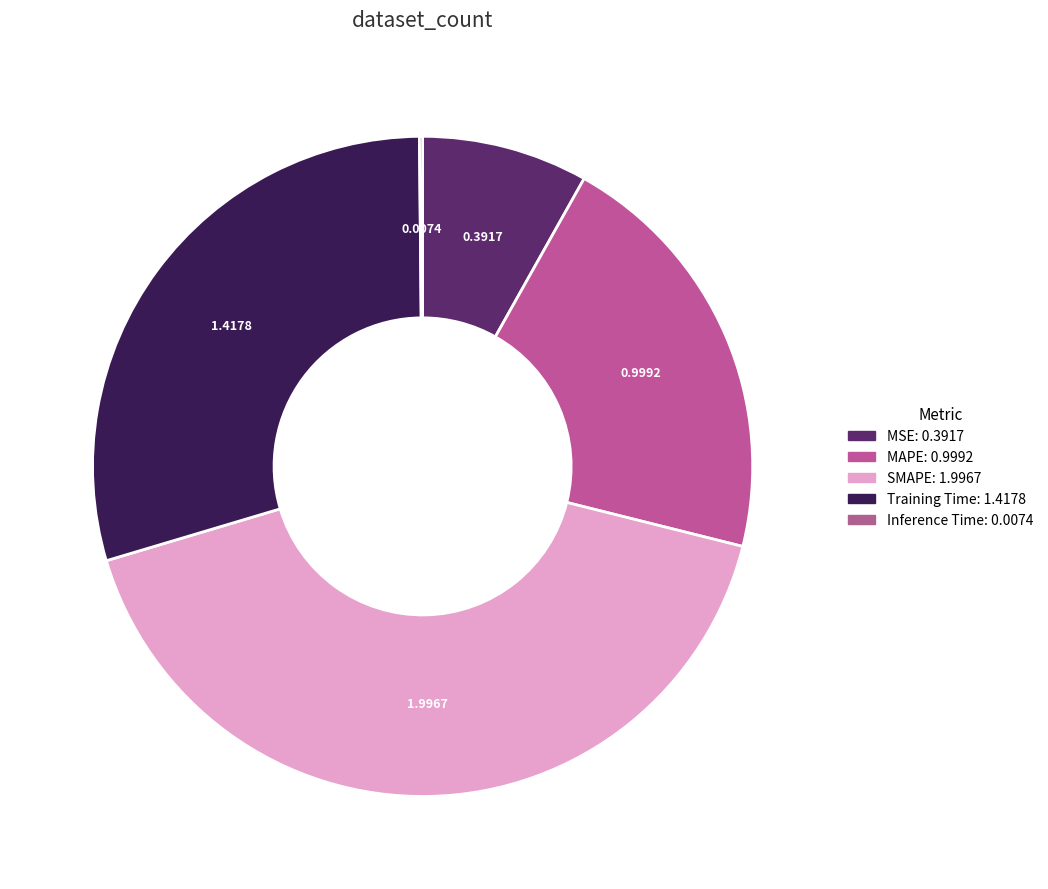

What portion of the pie excludes MAPE?

79.2%